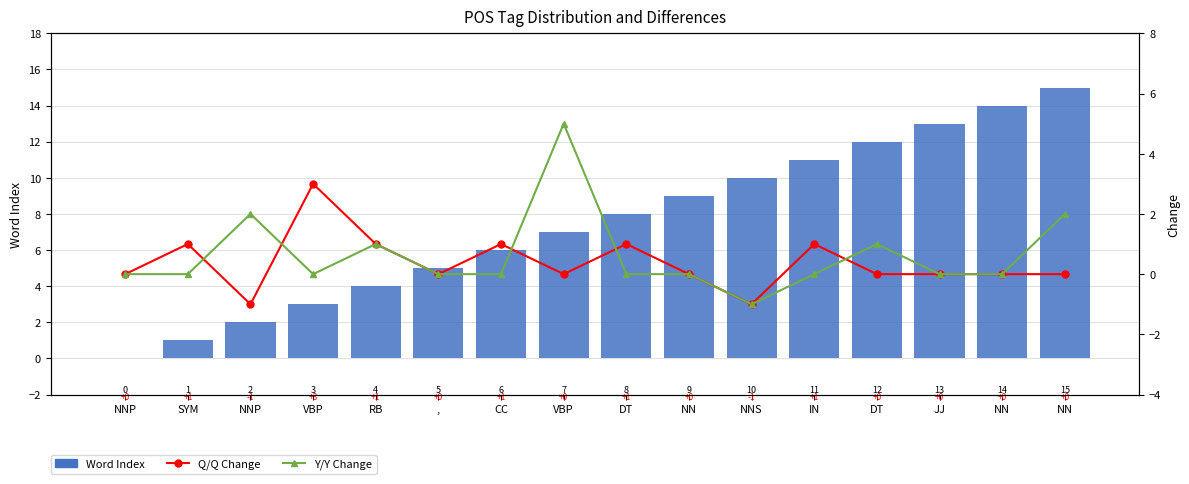

Which series has the largest total across all categories?

Word Index